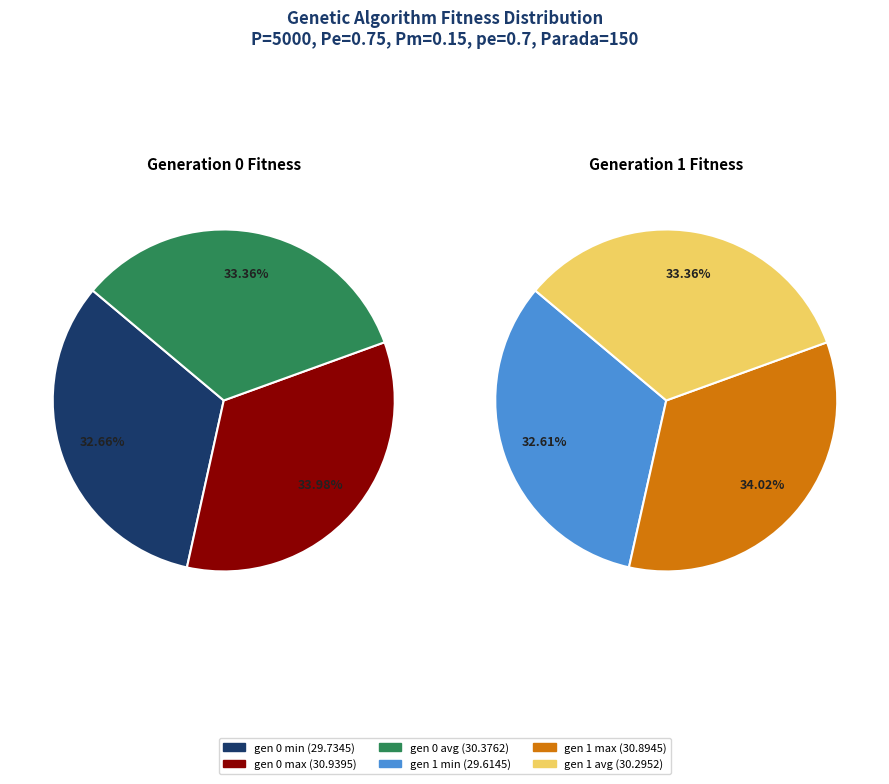

To the nearest percent, what is the difference between the gen 1 max and gen 1 min slice percentages?

1%